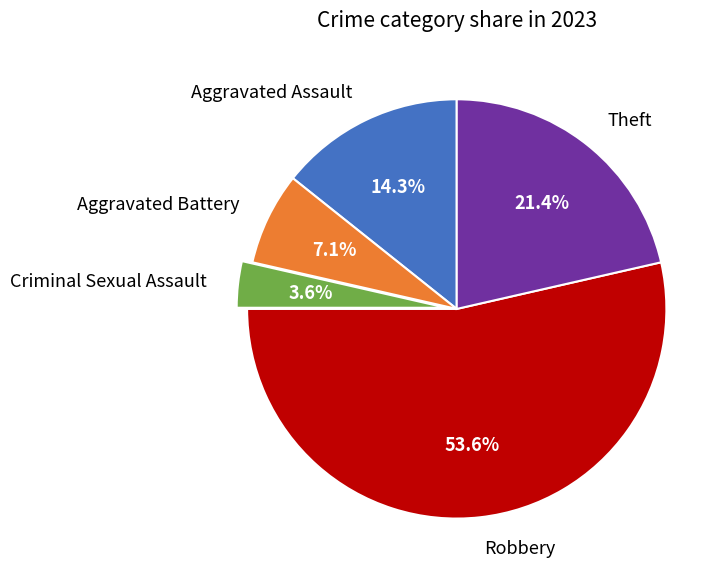

What is the smallest slice in the pie chart?

Criminal Sexual Assault